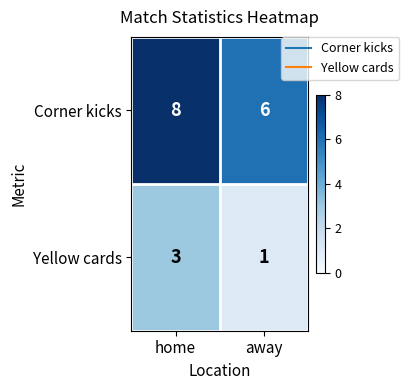

What is the sum of the Yellow cards values at away and home?

4